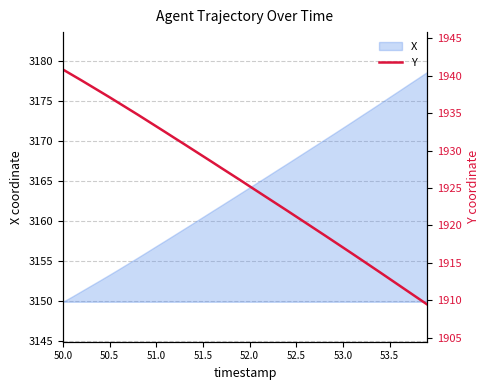

What is the difference between the maximum and minimum values?

31.4